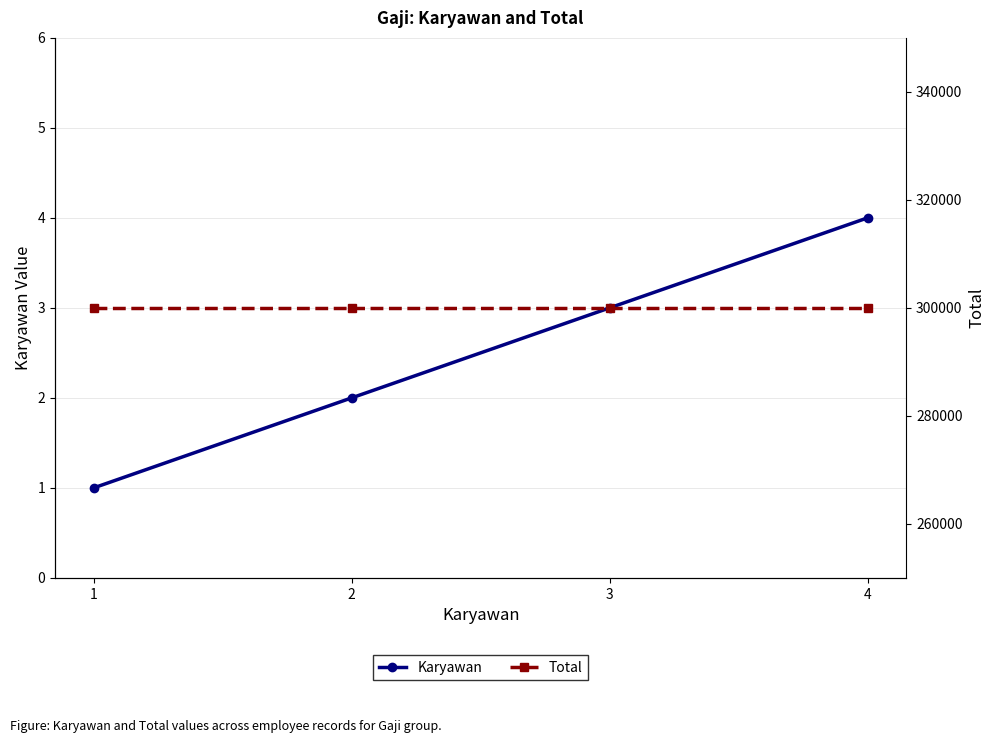

Reading right to left, what are all the values shown in this chart?

Karyawan: 4=4	3=3	2=2	1=1
Total: 4=300000	3=300000	2=300000	1=300000